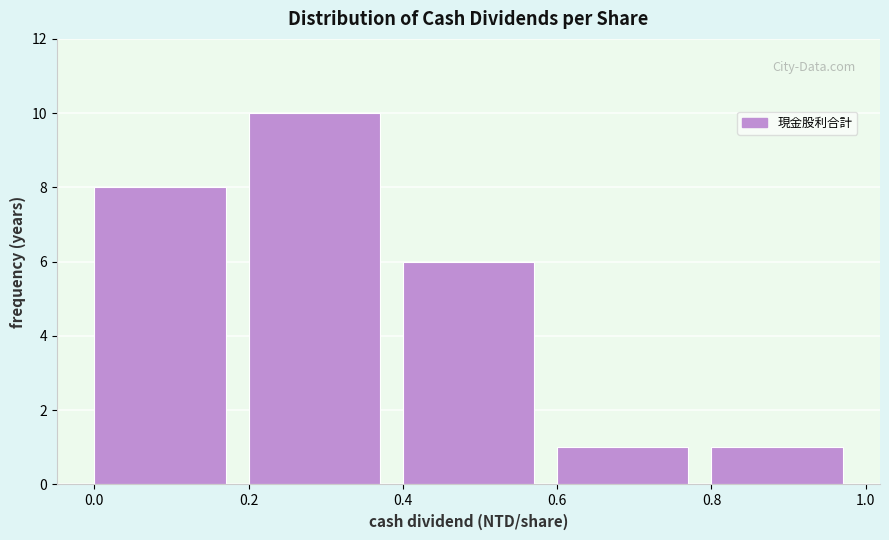

Reading left to right, transcribe this chart: for each bar, give the range it covers on the x-axis and its height. The values are not printed on the chart, so give them approximately, as read against the axis.

0.0 to 0.2: 8
0.2 to 0.4: 10
0.4 to 0.6: 6
0.6 to 0.8: 1
0.8 to 1.0: 1